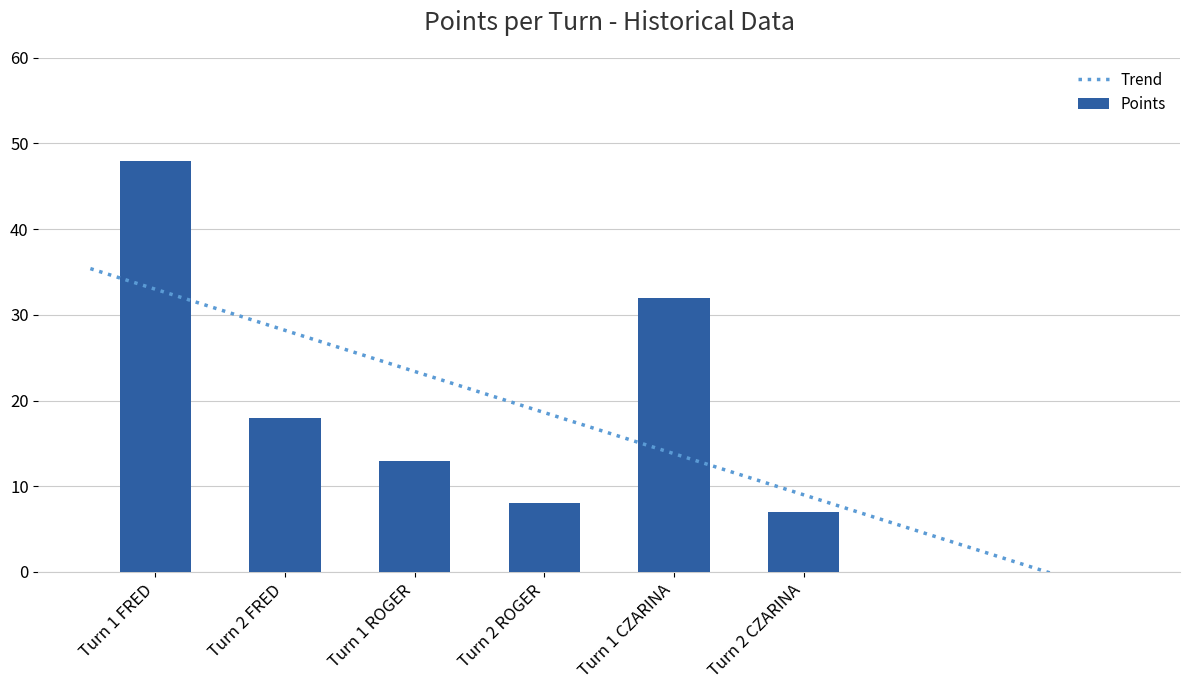

List the labels in order of value, smallest first.

Turn 2 CZARINA, Turn 2 ROGER, Turn 1 ROGER, Turn 2 FRED, Turn 1 CZARINA, Turn 1 FRED